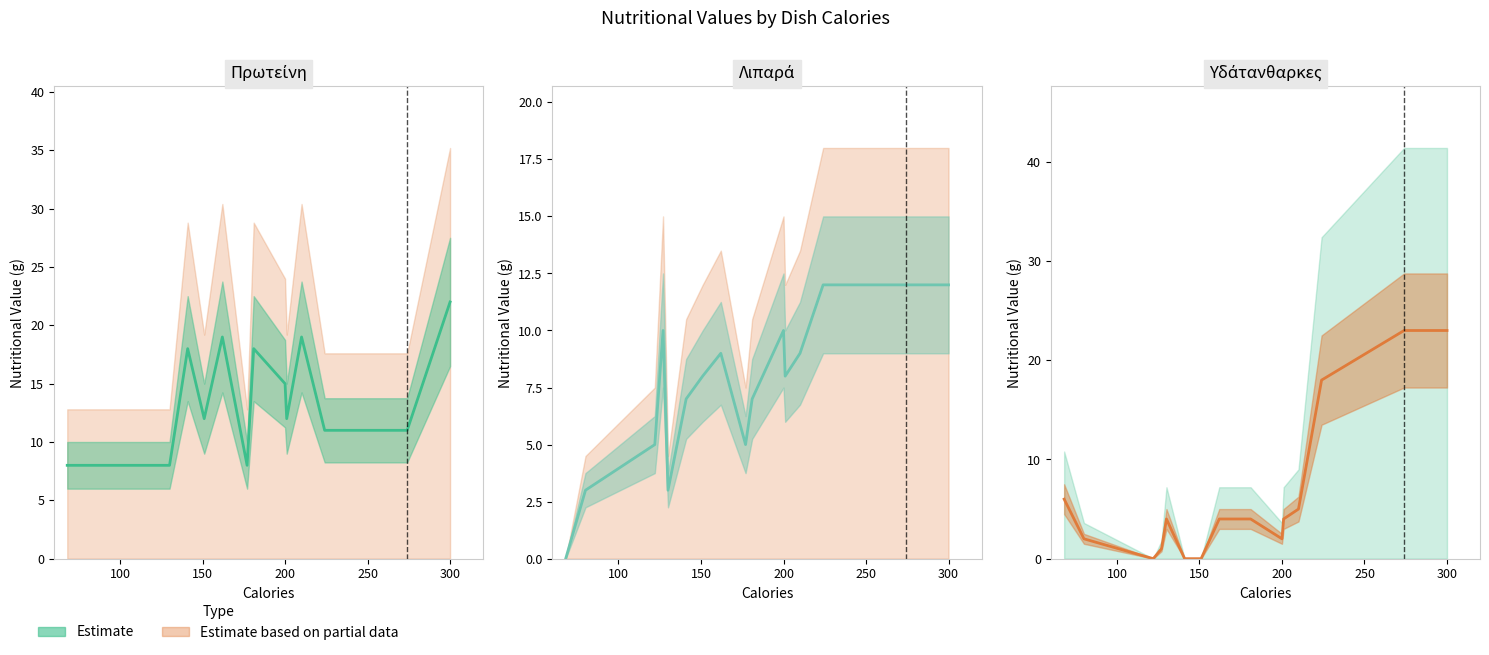

True or false: Υδάτανθαρκες (central) has more than 2 interior local peaks.

False